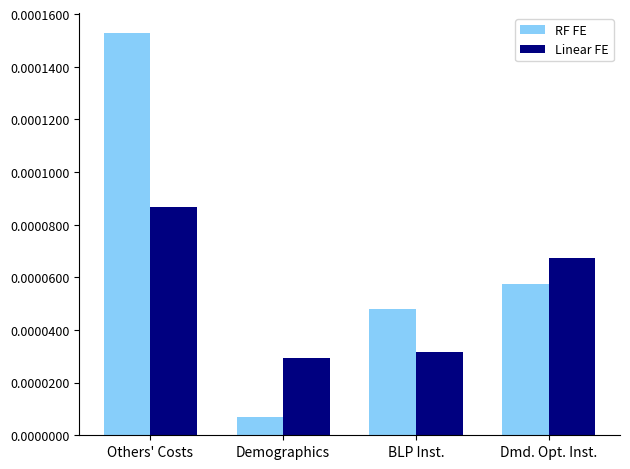

At which label does RF FE reach its peak?

Others' Costs